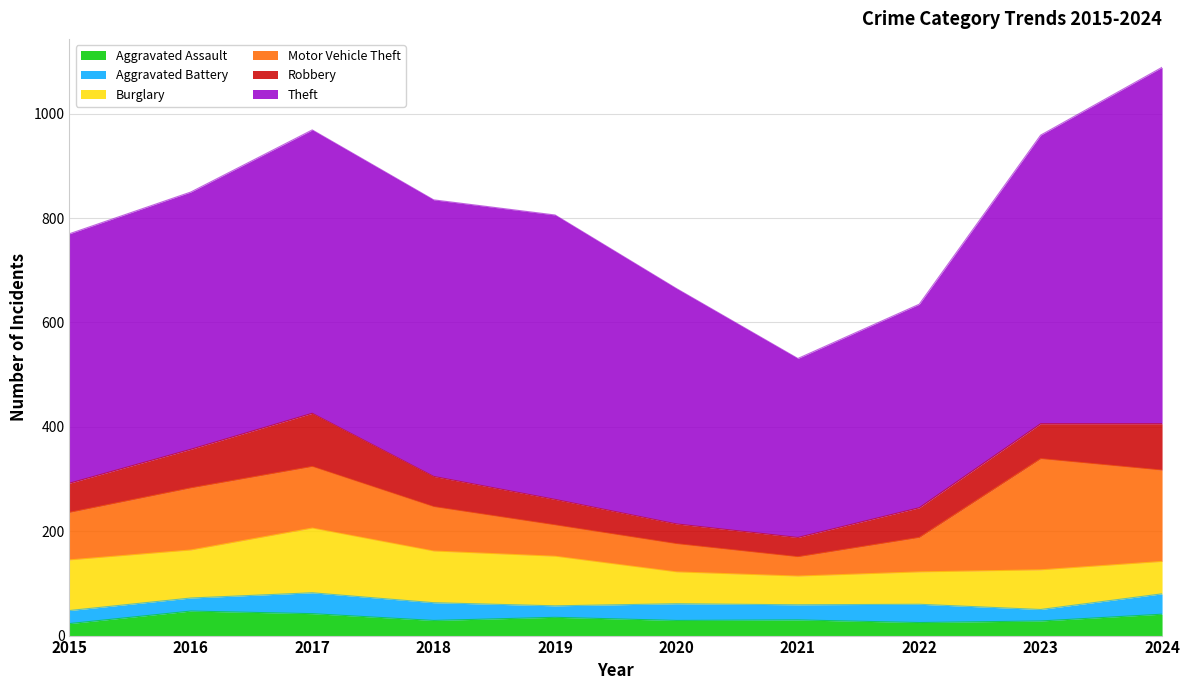

Where is Aggravated Assault nearest to the value 35?

2019